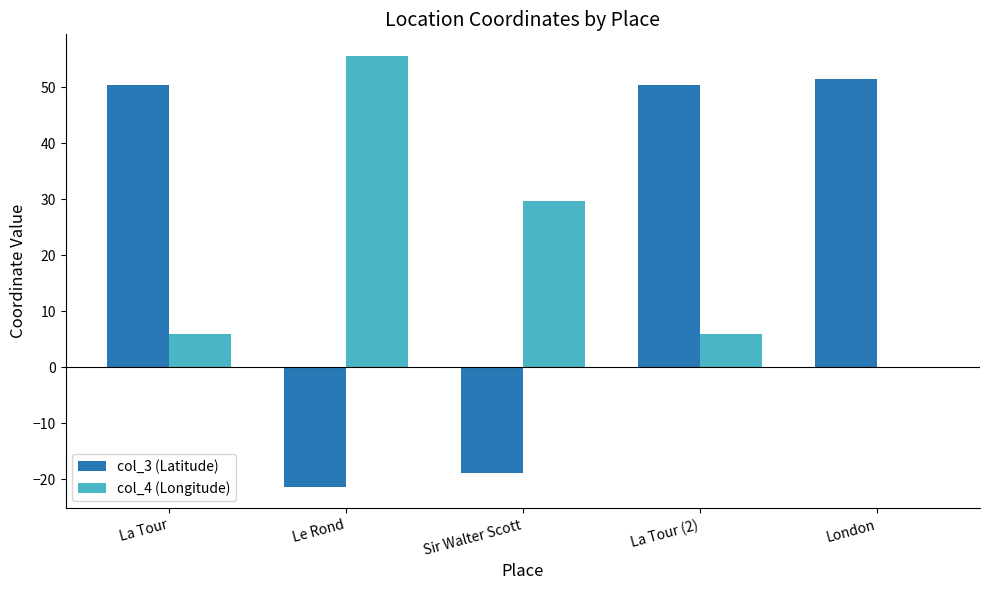

True or false: col_3 (Latitude) has a value of -21.3 at Le Rond.

True